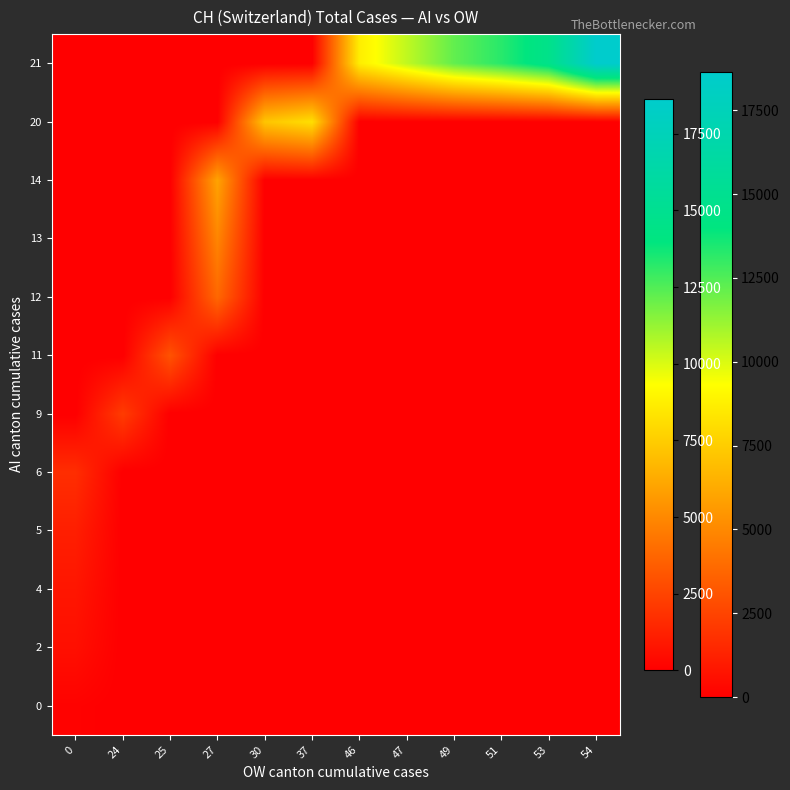

What is the difference between the highest and lowest values at 49?

12186.0